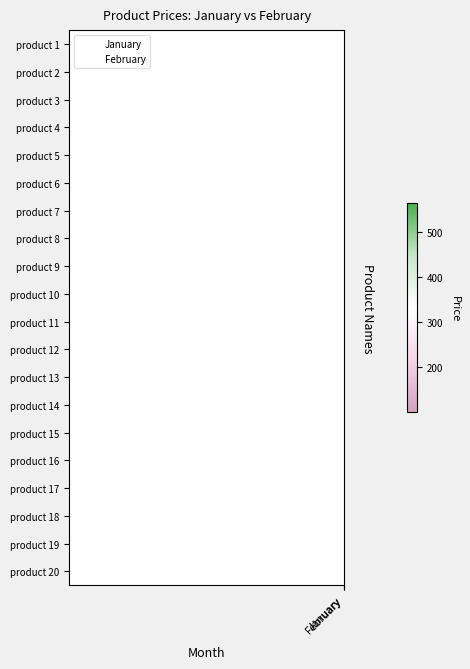

Reading left to right, list all the values displayed in this chart.

product 1: January=149.9	February=164.0
product 2: January=512.3	February=563.5
product 3: January=190.5	February=209.6
product 4: January=134.8	February=148.2
product 5: January=165.3	February=181.9
product 6: January=164.6	February=181.1
product 7: January=171.5	February=188.6
product 8: January=104.0	February=114.4
product 9: January=155.8	February=171.4
product 10: January=157.1	February=172.8
product 11: January=174.5	February=192.0
product 12: January=149.8	February=164.8
product 13: January=312.6	February=343.9
product 14: January=100.1	February=110.1
product 15: January=134.2	February=147.6
product 16: January=156.5	February=172.2
product 17: January=168.4	February=185.2
product 18: January=163.3	February=179.7
product 19: January=131.8	February=144.9
product 20: January=131.1	February=144.3